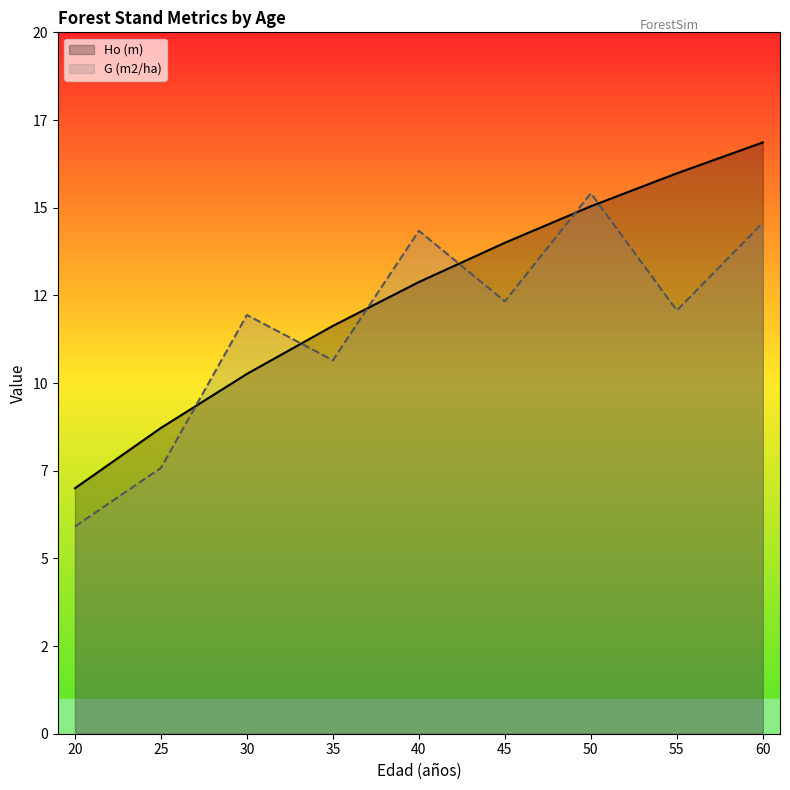

The Ho (m) series shows 1.8 at 25. True or false?

False